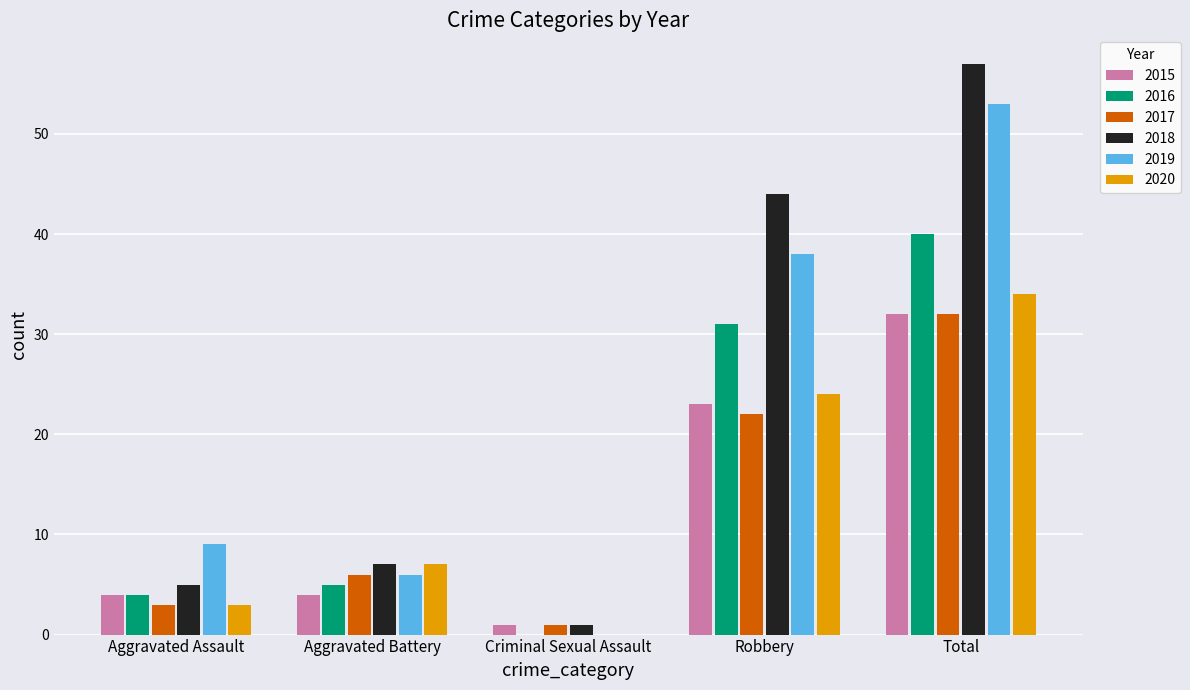

Is the value of 2017 at Criminal Sexual Assault greater than the value of 2019 at Aggravated Battery?

No